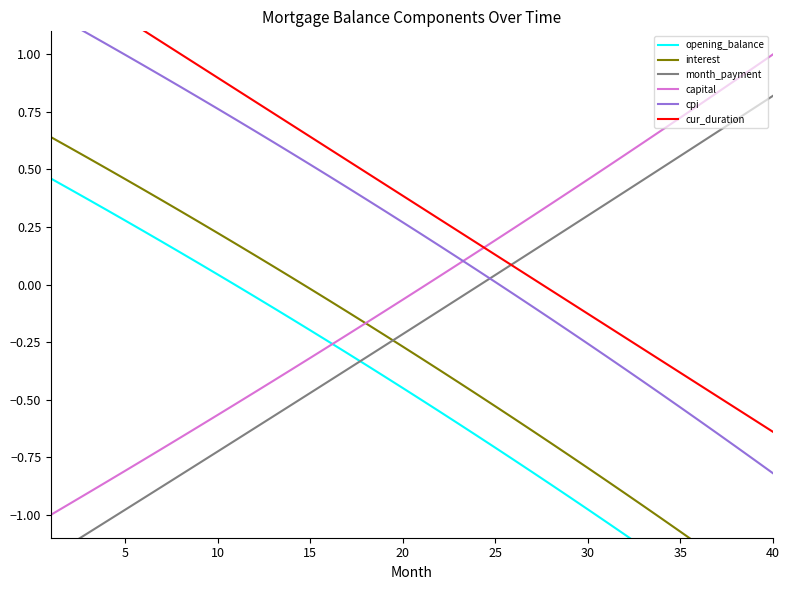

Which series has the largest range (max minus min)?

opening_balance